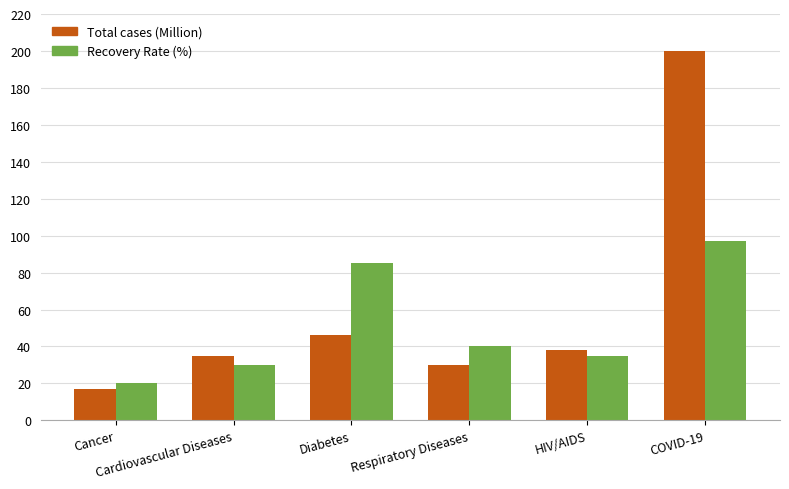

What is the value of the Recovery Rate (%) bar at the 2nd from the left?

30